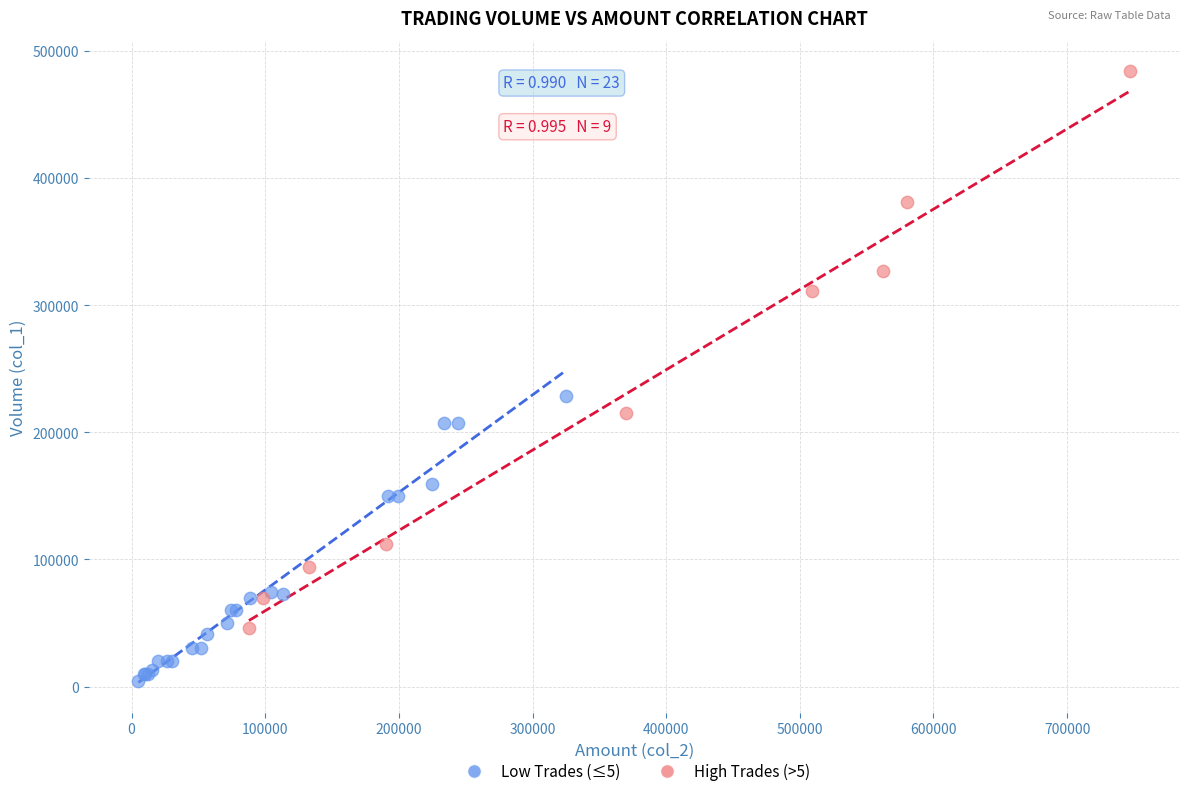

Which series contains the highest Y value?

High Trades (>5)